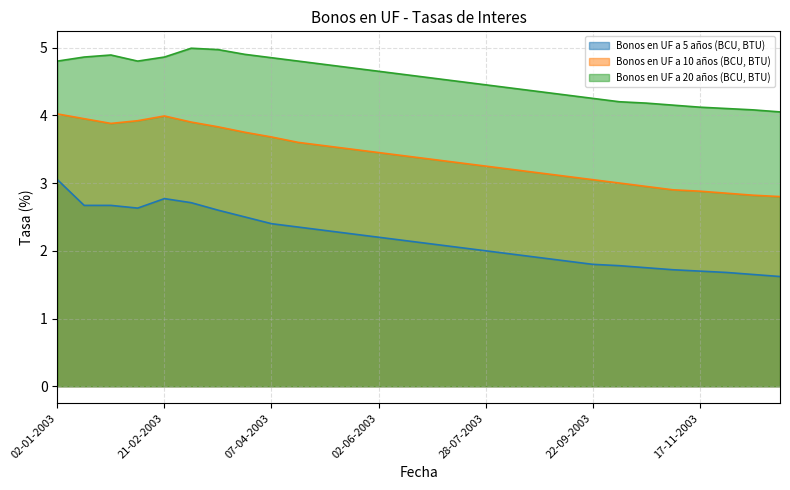

List the series in order of their overall mean, highest first.

Bonos en UF a 20 años (BCU, BTU), Bonos en UF a 10 años (BCU, BTU), Bonos en UF a 5 años (BCU, BTU)